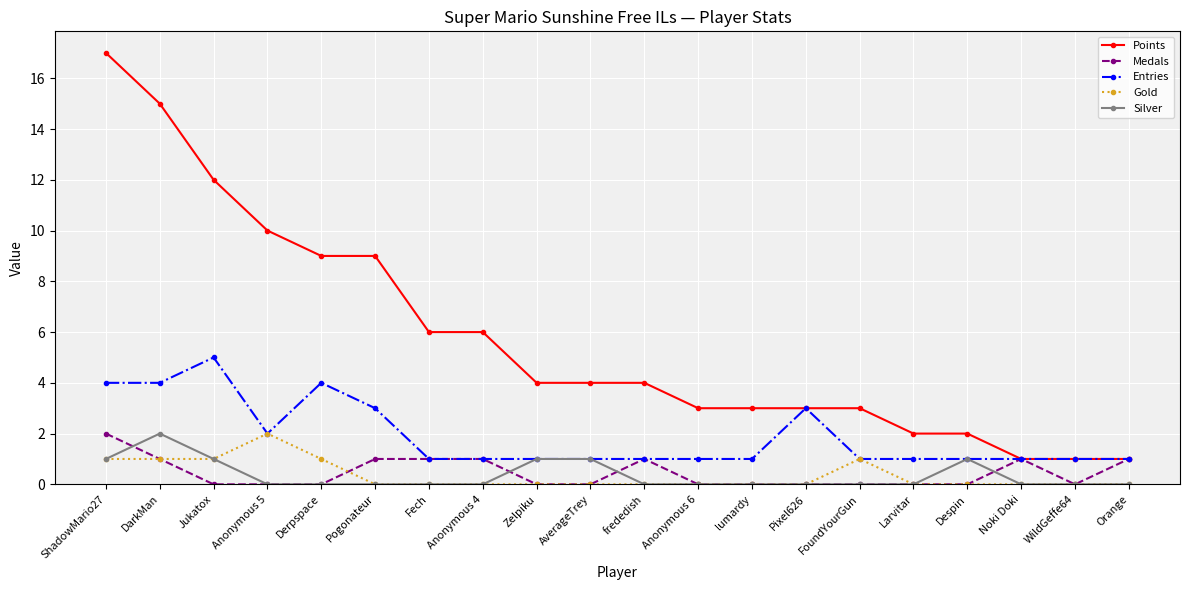

At which category does Silver reach its first local peak?

DarkMan